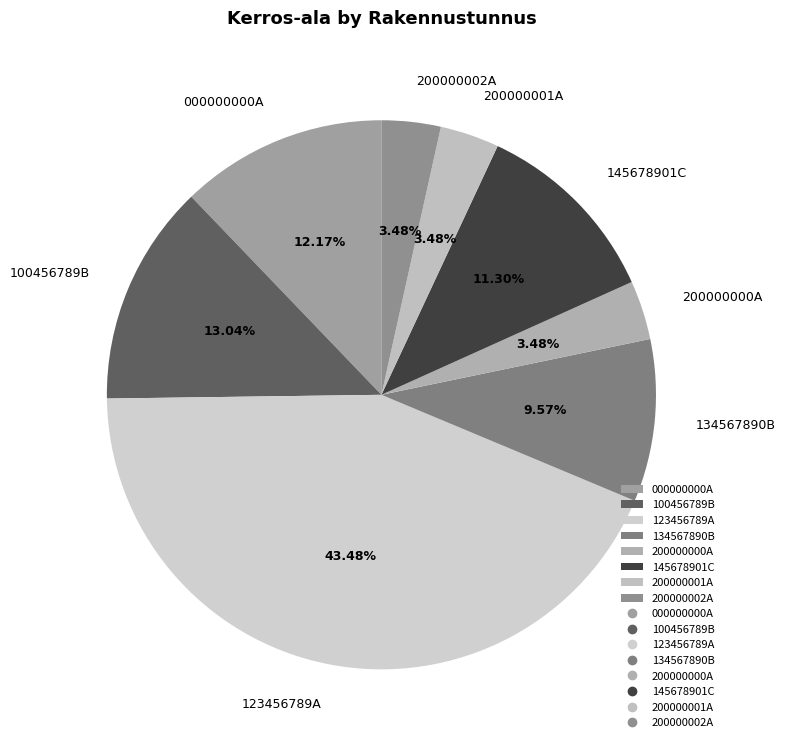

What percentage is the 200000002A slice, to the nearest percent?

3%